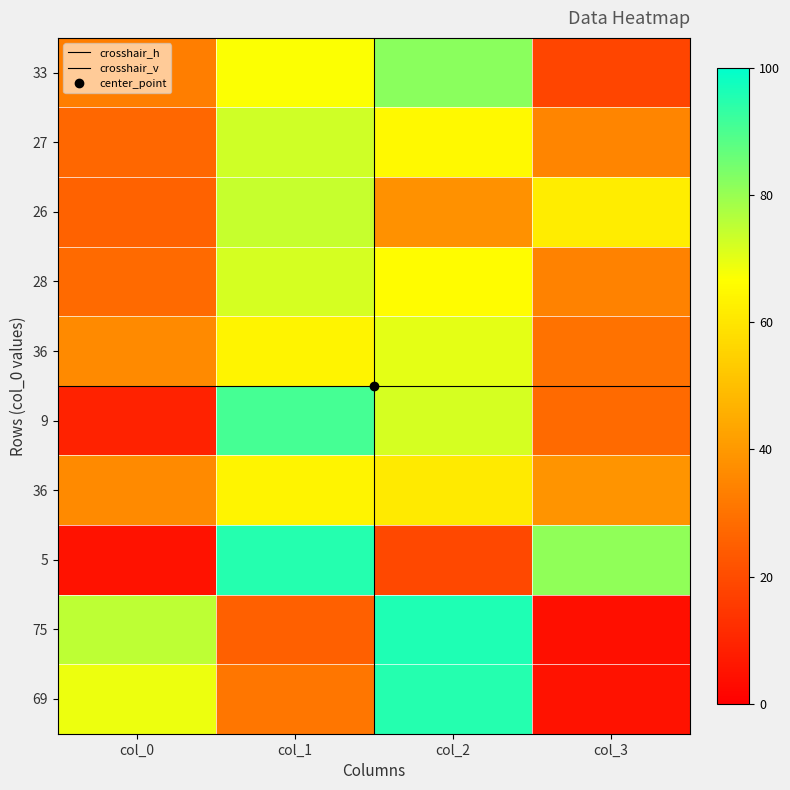

List the labels in order of col_2 value, smallest first.

7, 2, 6, 1, 3, 4, 5, 0, 9, 8